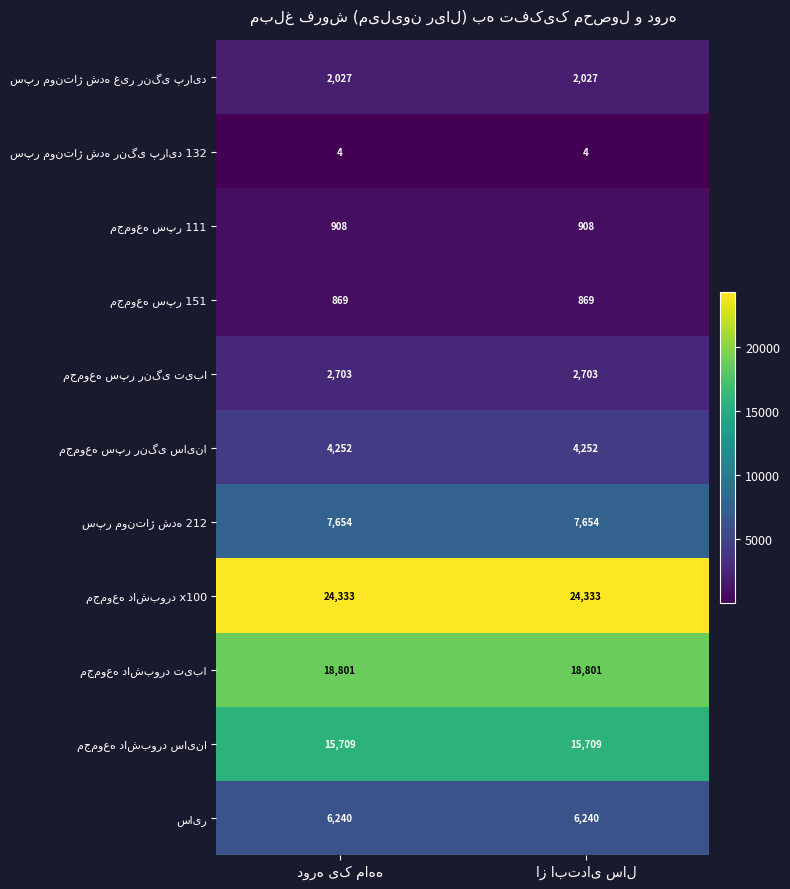

What is the smallest value displayed?

4